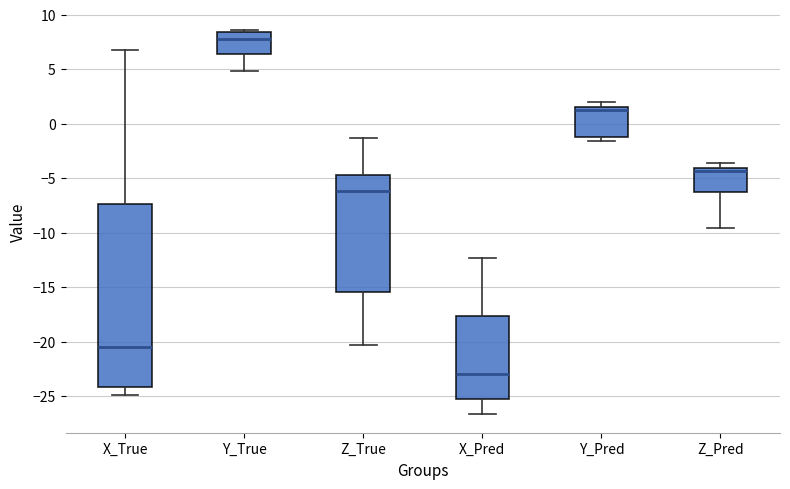

Reading left to right, transcribe this box plot: for each box, give where its median line is, the range the box spans, and where its two whiskers end, as read against the y-axis. The values are not printed on the chart, so give them approximately, as read against the axis.

X_True: median -20.5, box -24.0 to -7.5, whiskers -25.0 to 7.0
Y_True: median 8.0, box 6.5 to 8.5, whiskers 5.0 to 8.5 (just above the box's upper edge)
Z_True: median -6.0, box -15.5 to -4.5, whiskers -20.5 to -1.5
X_Pred: median -23.0, box -25.5 to -17.5, whiskers -26.5 to -12.5
Y_Pred: median 1.5 (just below the box's upper edge), box -1.0 to 1.5, whiskers -1.5 to 2.0
Z_Pred: median -4.5, box -6.5 to -4.0, whiskers -9.5 to -3.5